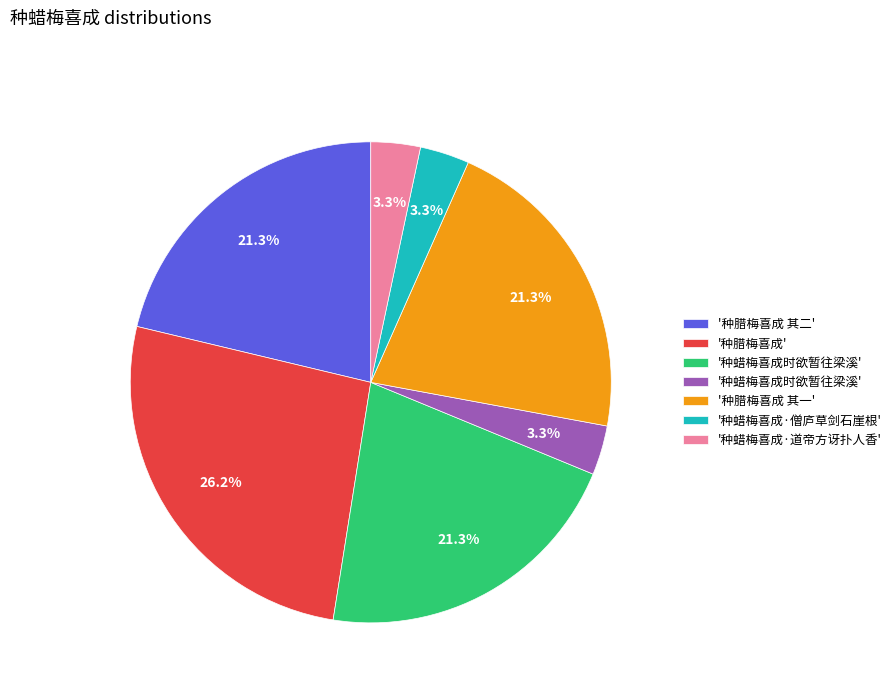

Is there any slice that represents more than half of the pie?

No